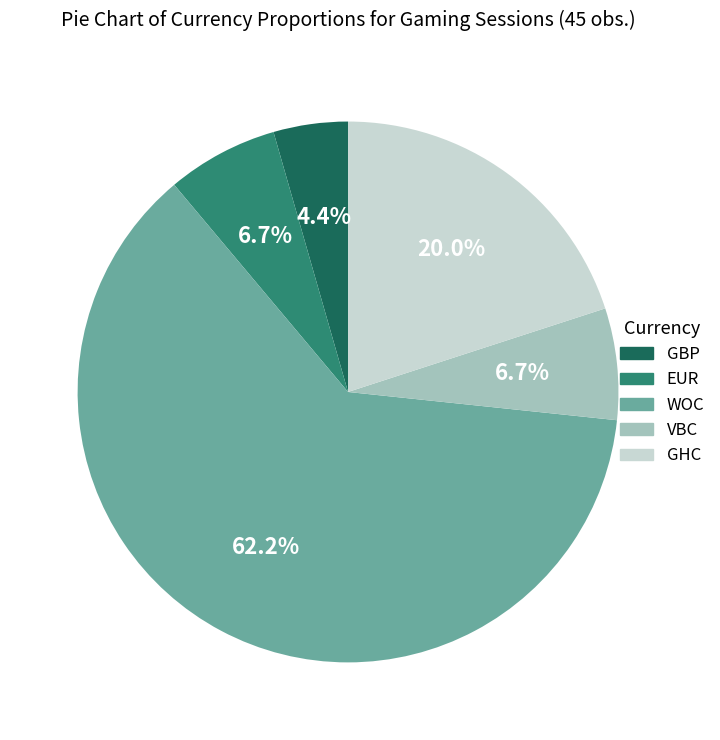

What is the largest slice in the pie chart?

WOC